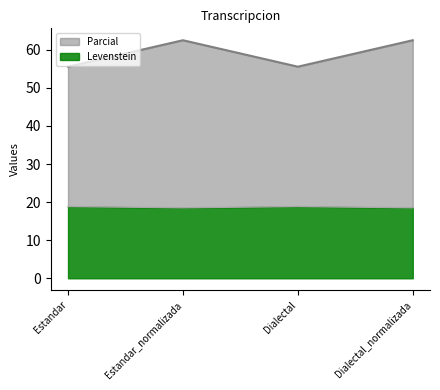

What is the maximum value for Levenstein?

18.8